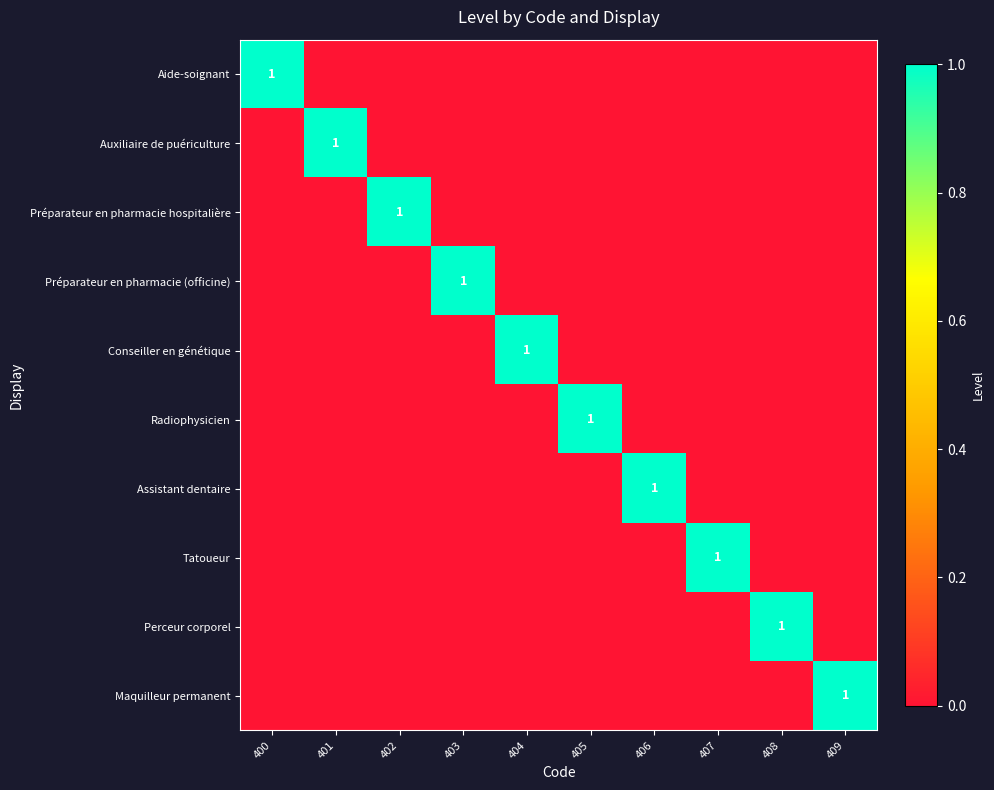

How many data points does each series have?

10